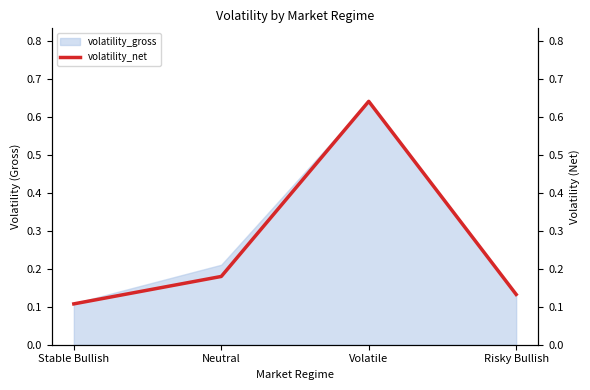

True or false: there are more than 0 points higher than both neighbors.

True